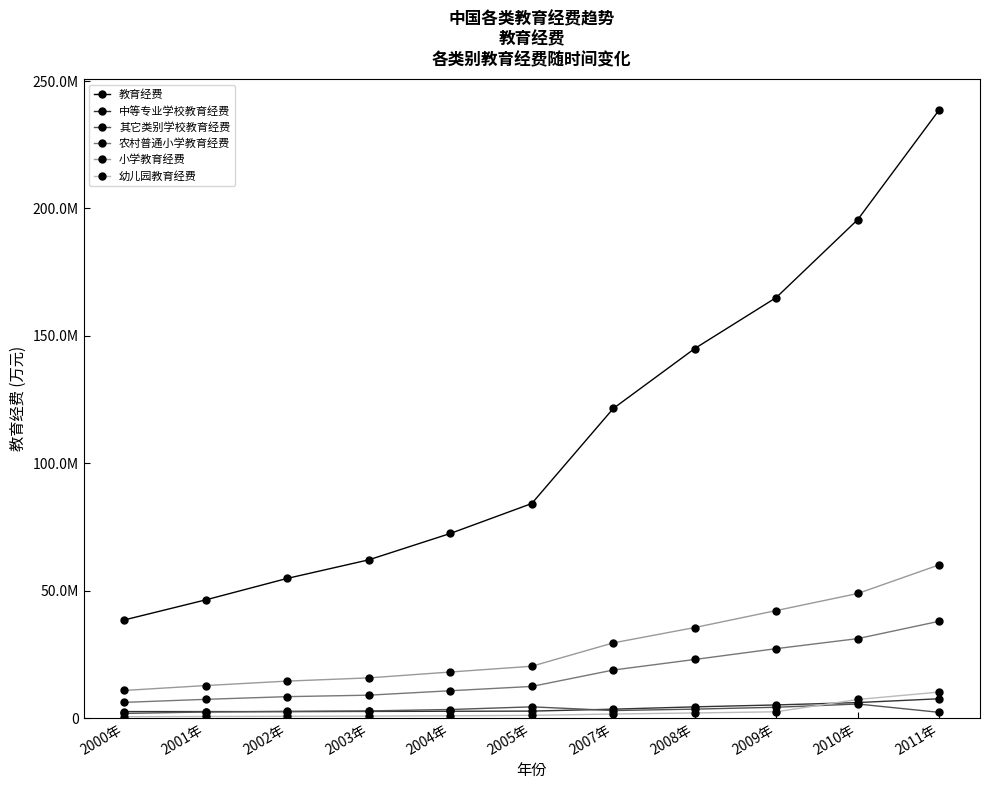

What is the label of the 9th point from the left?

2009年